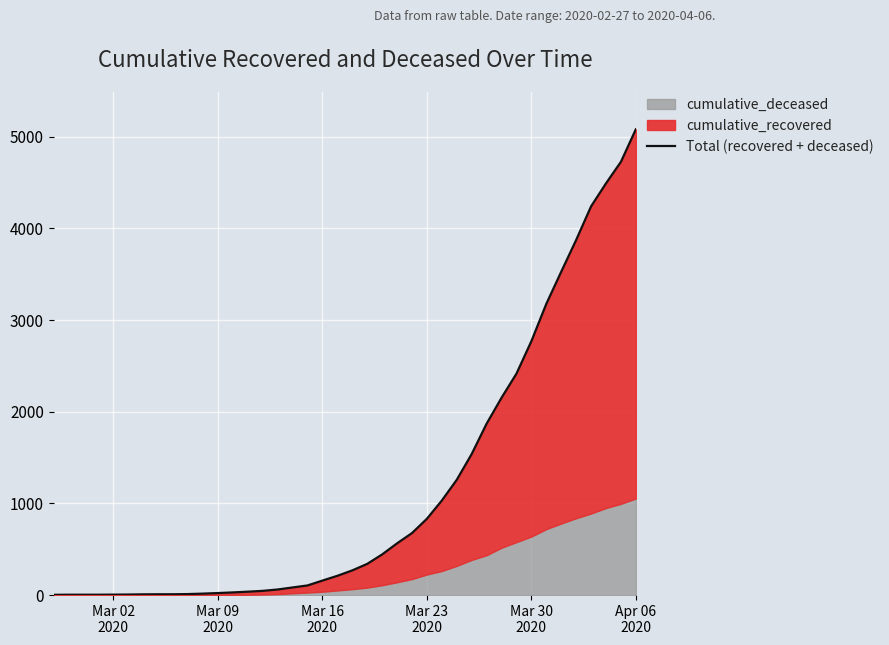

True or false: the data has more than 2 interior local peaks.

False